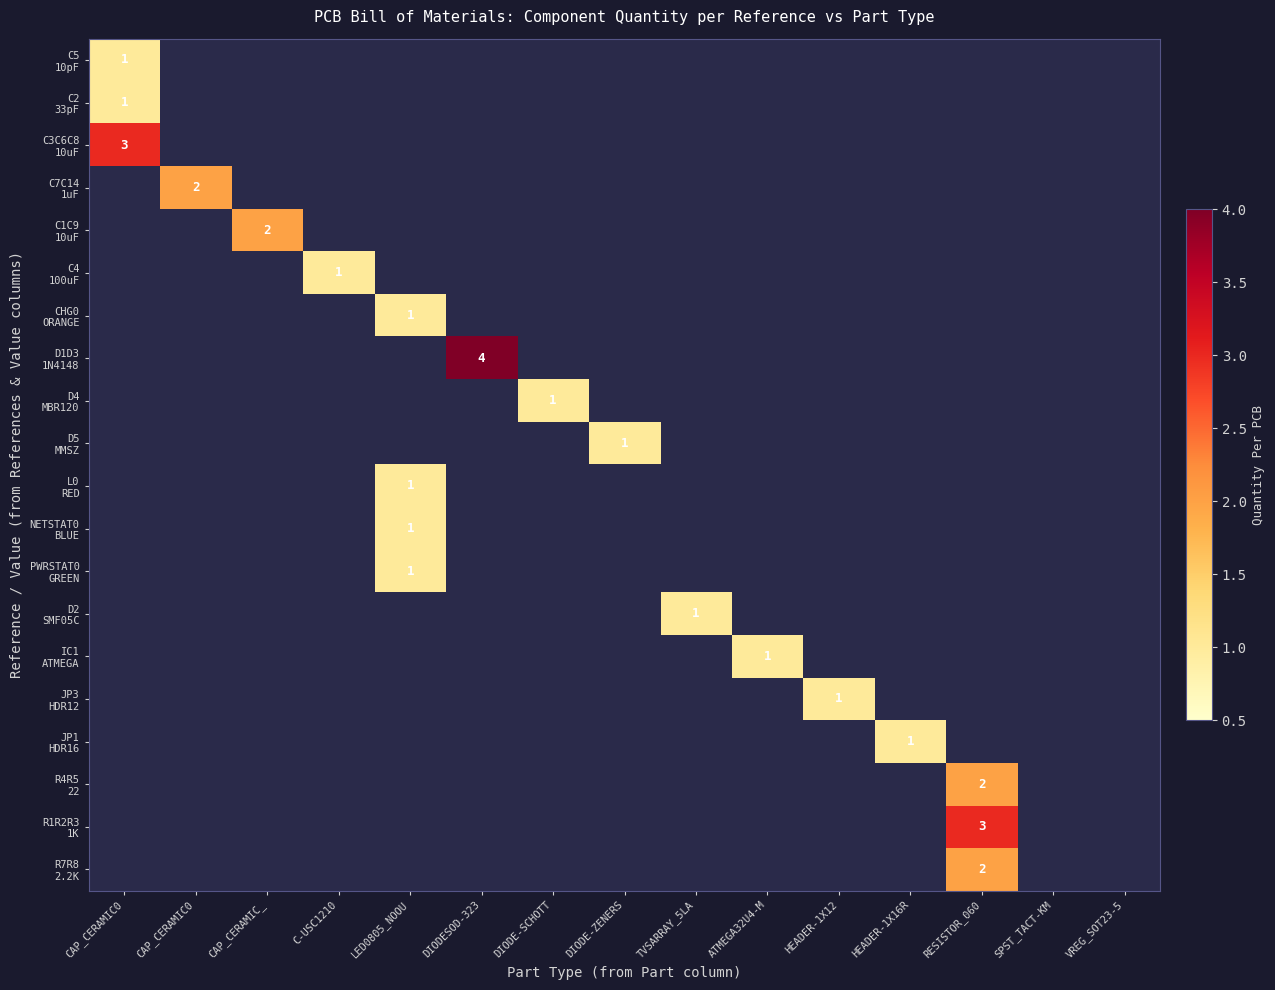

Is it true that L0 RED equals 0 at CAP_CERAMIC0?

True